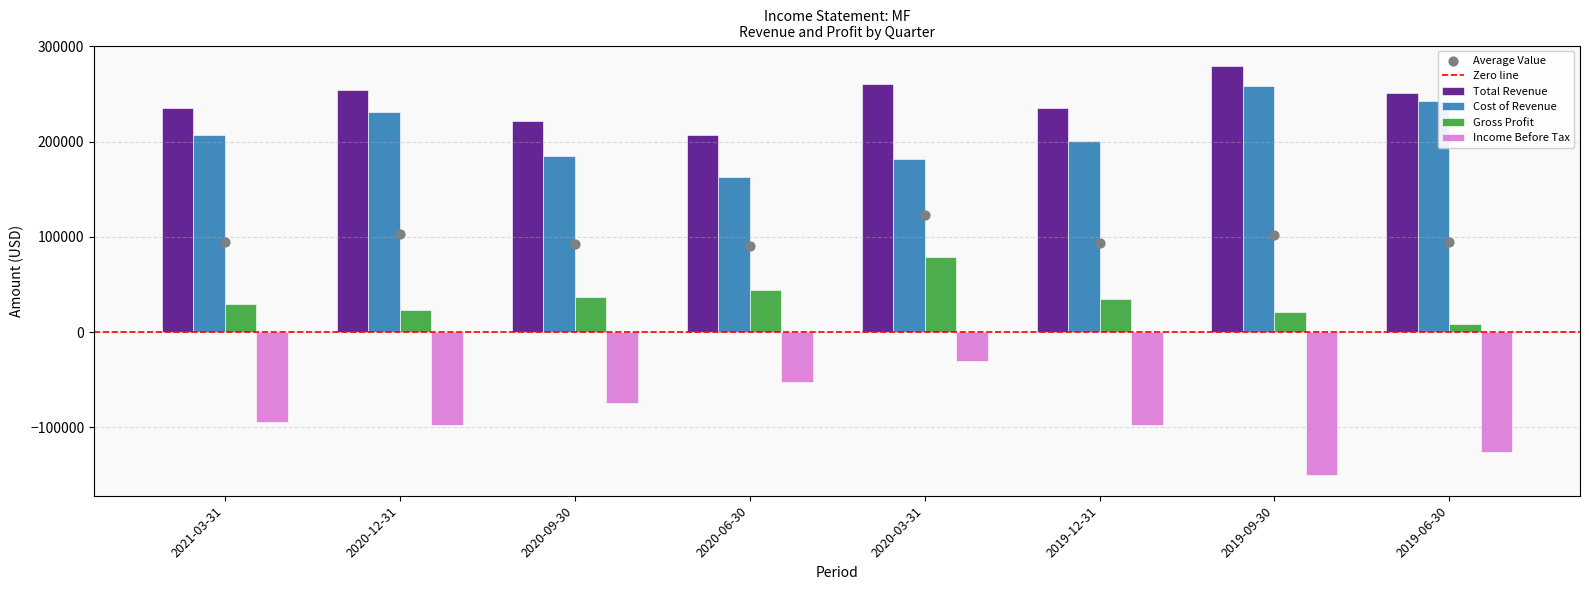

What are all the series names shown in the legend?

Total Revenue, Cost of Revenue, Gross Profit, Income Before Tax